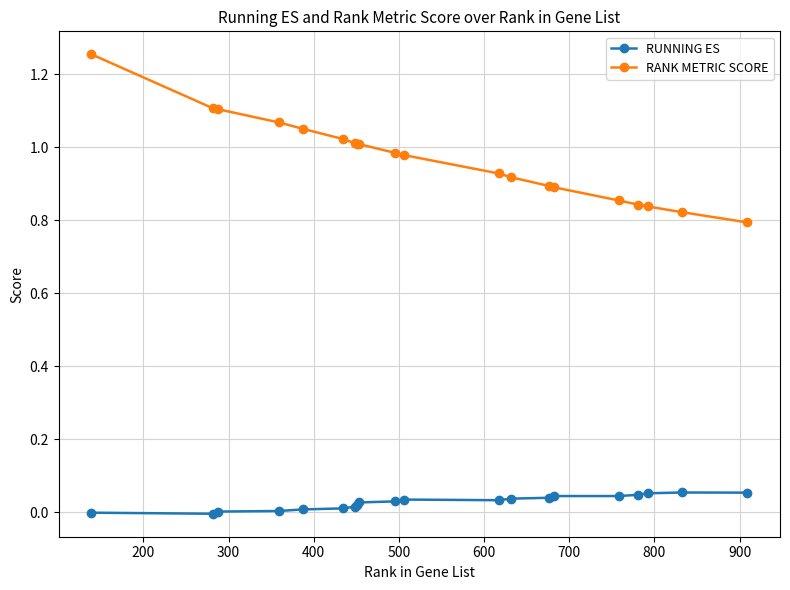

List the series in order of their overall mean, highest first.

RANK METRIC SCORE, RUNNING ES